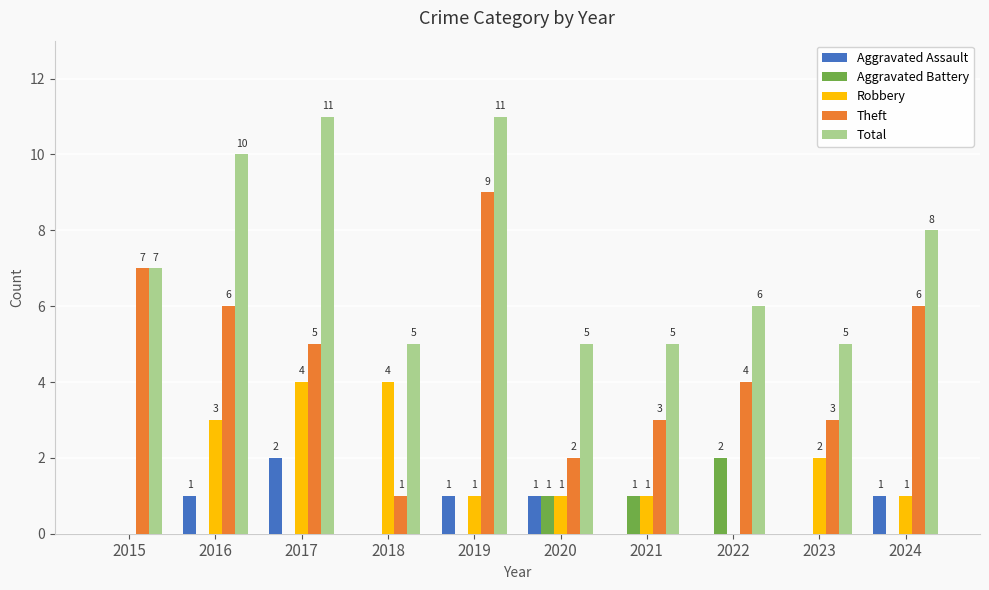

What is the sum of the Theft values at 2018 and 2022?

5